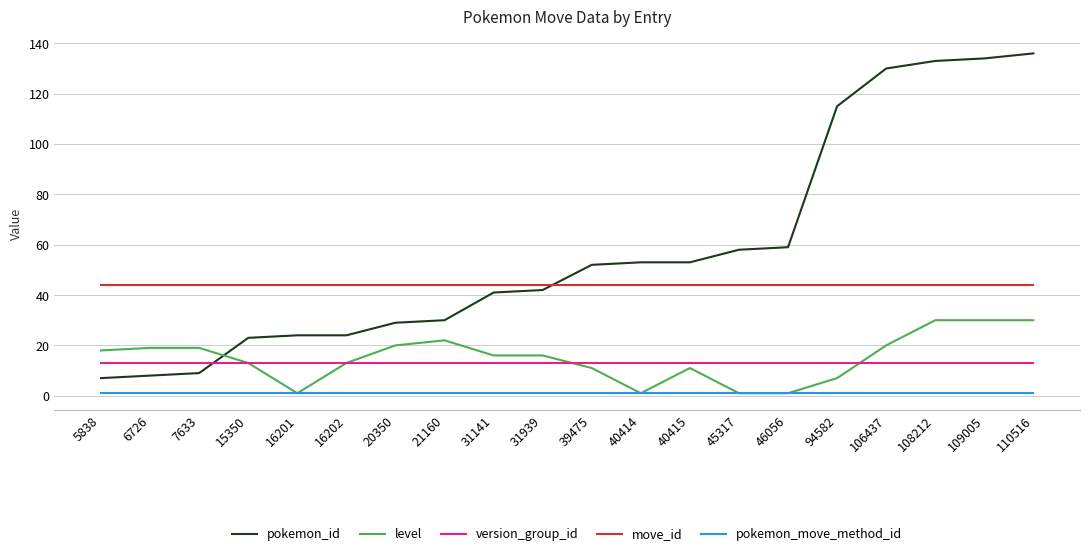

Which series has the largest total across all categories?

pokemon_id